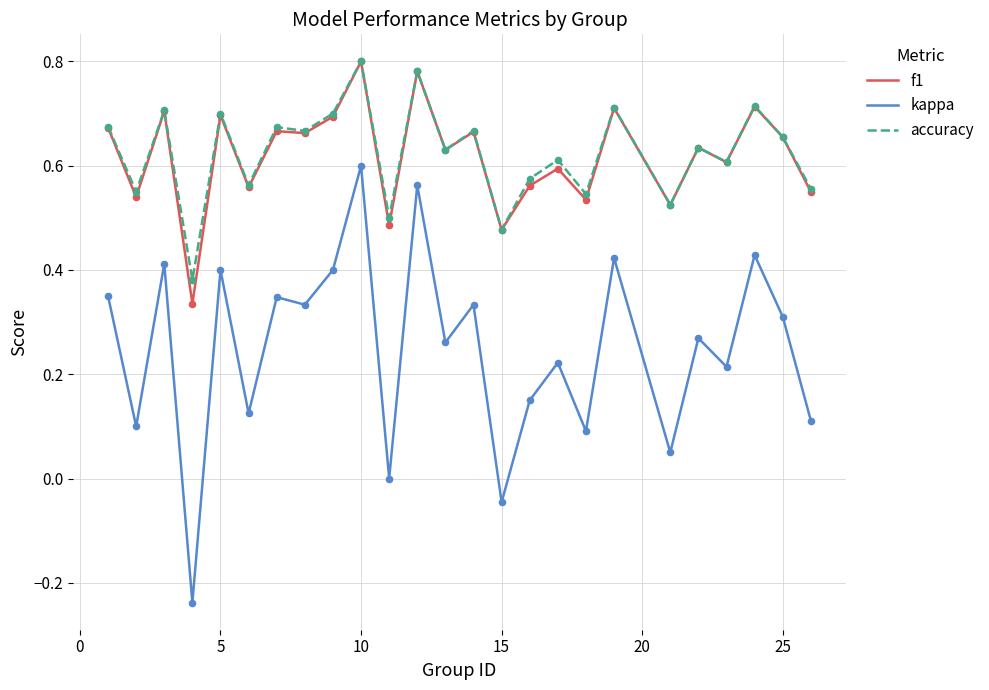

Which series has the widest spread of values?

kappa